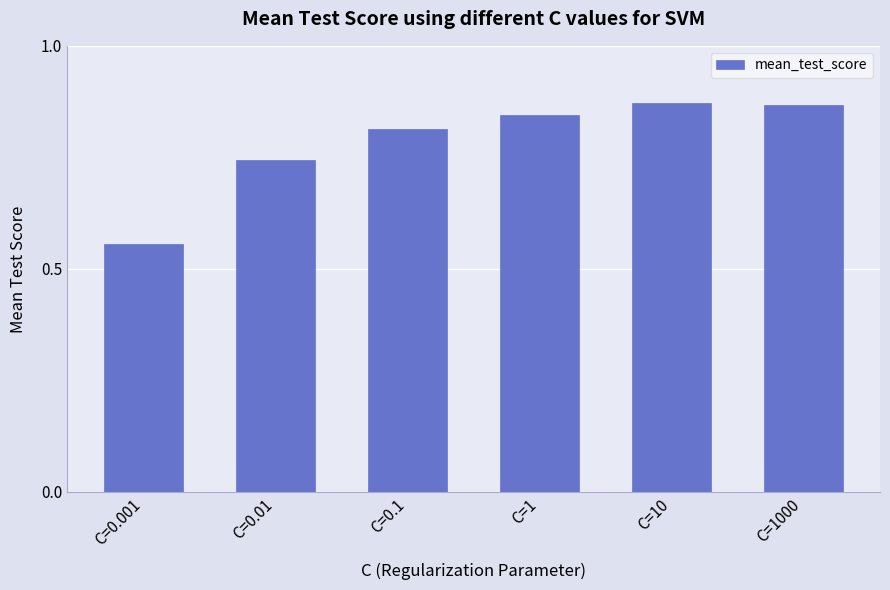

The value at C=10 is 1.4. True or false?

False